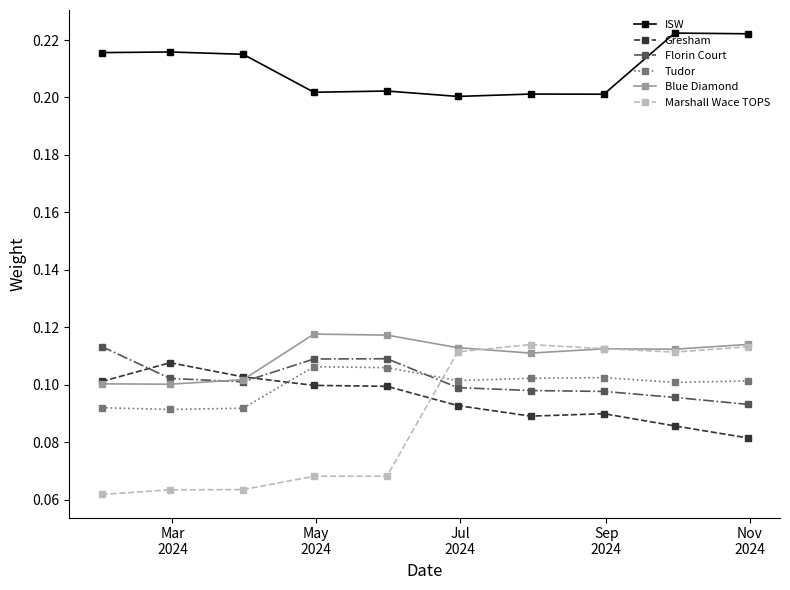

Which series has the largest total across all categories?

ISW